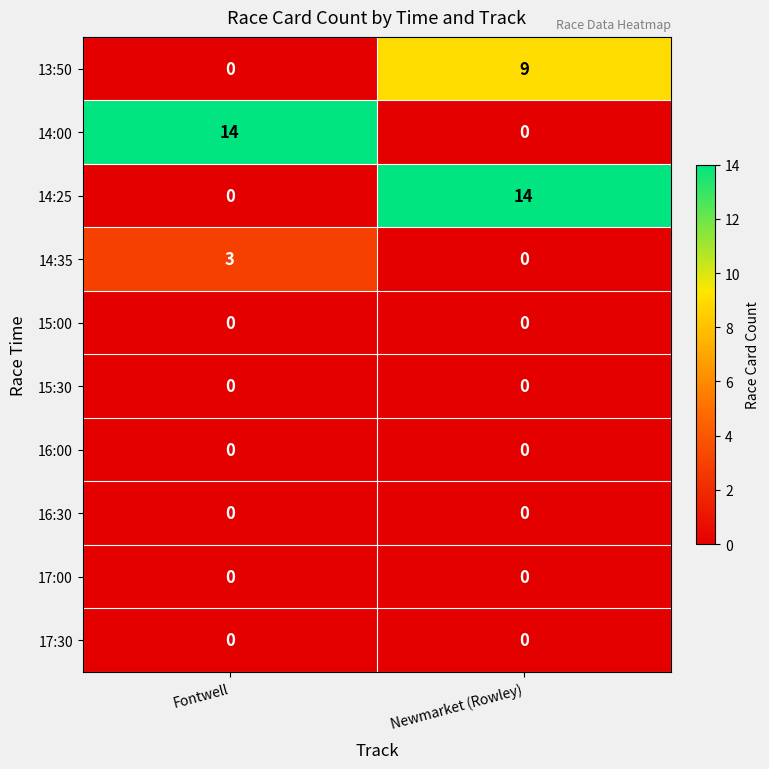

Count the number of categories in the chart.

2